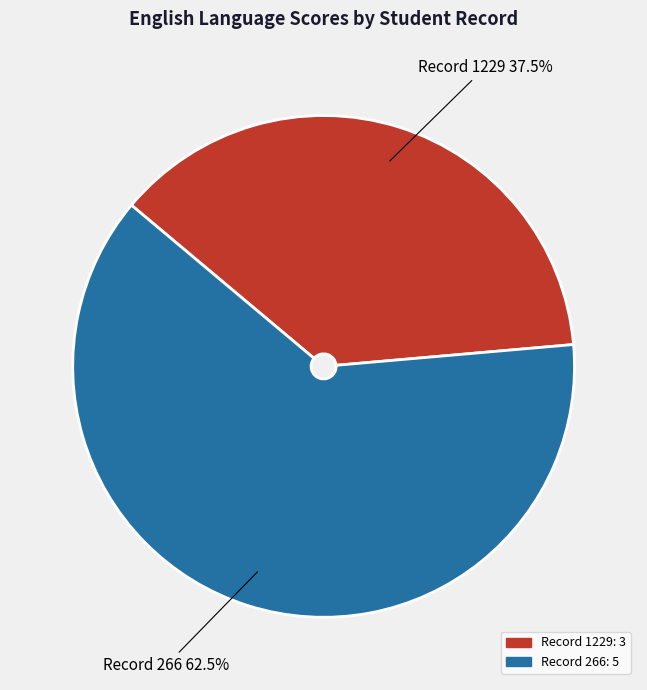

What is the ratio of the value at Record 1229 to the value at Record 266?

0.6